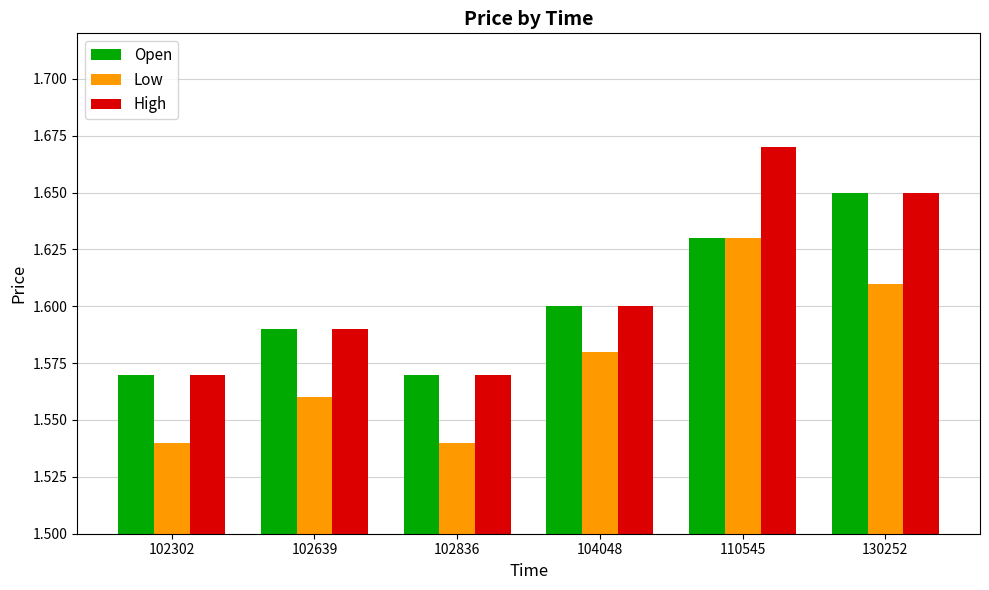

How many Open values are between 1 and 2?

6